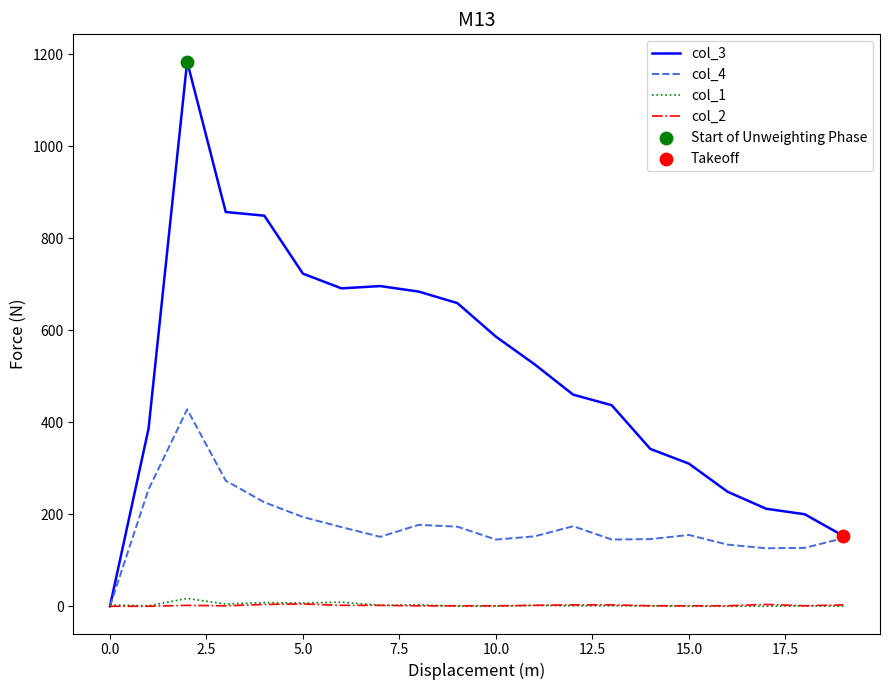

Which series has the largest range (max minus min)?

col_3